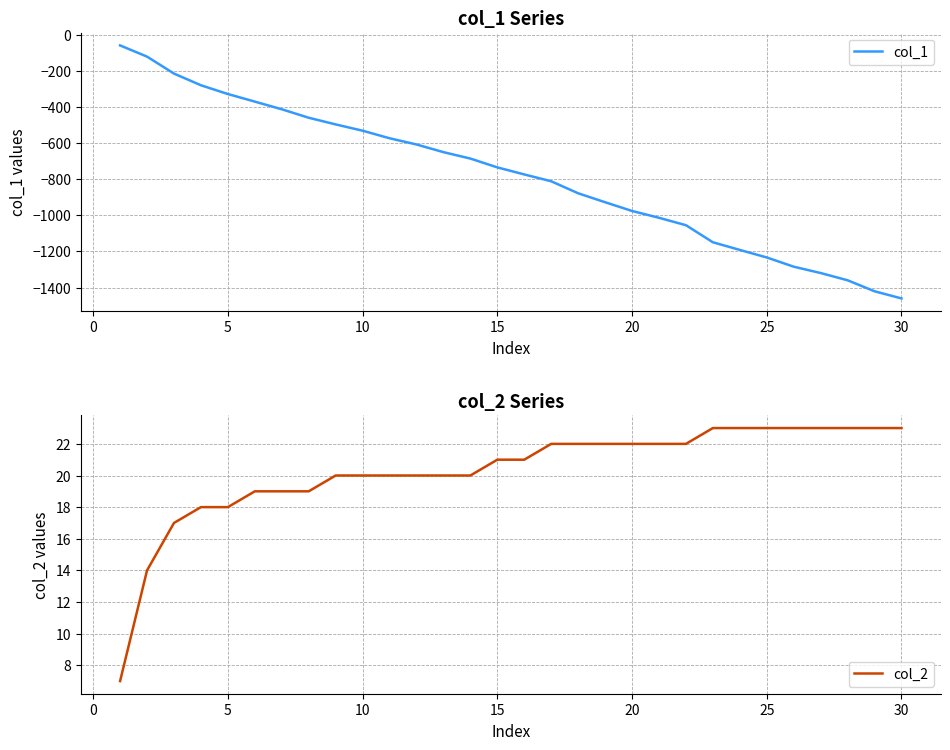

True or false: col_2 and col_1 cross at least once.

False